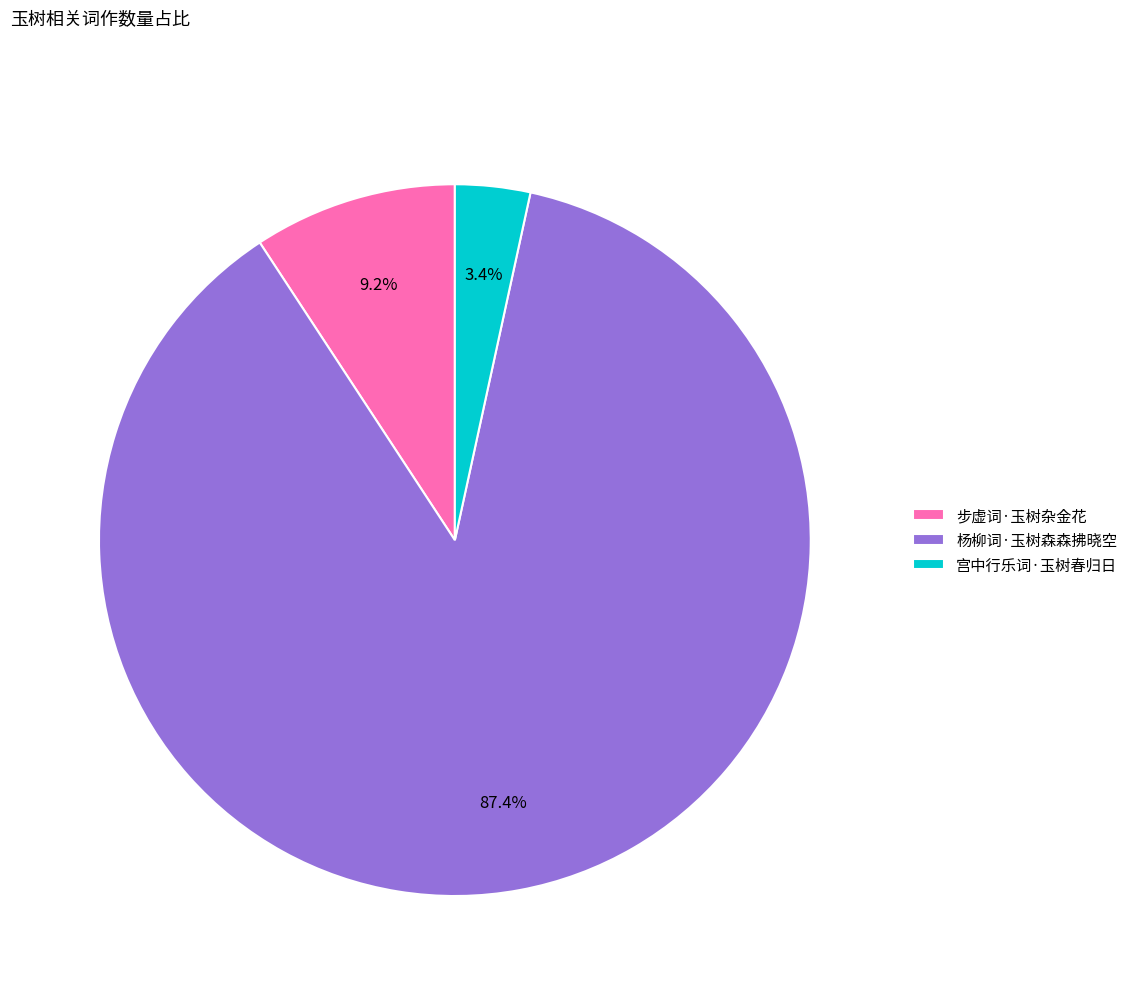

To the nearest percent, what percentage of the pie is 步虚词·玉树杂金花?

9%